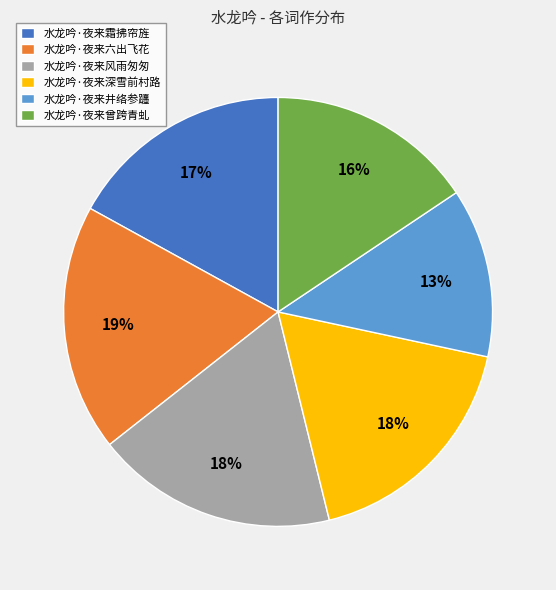

Which category has the smallest portion of the pie?

水龙吟·夜来井络参躔